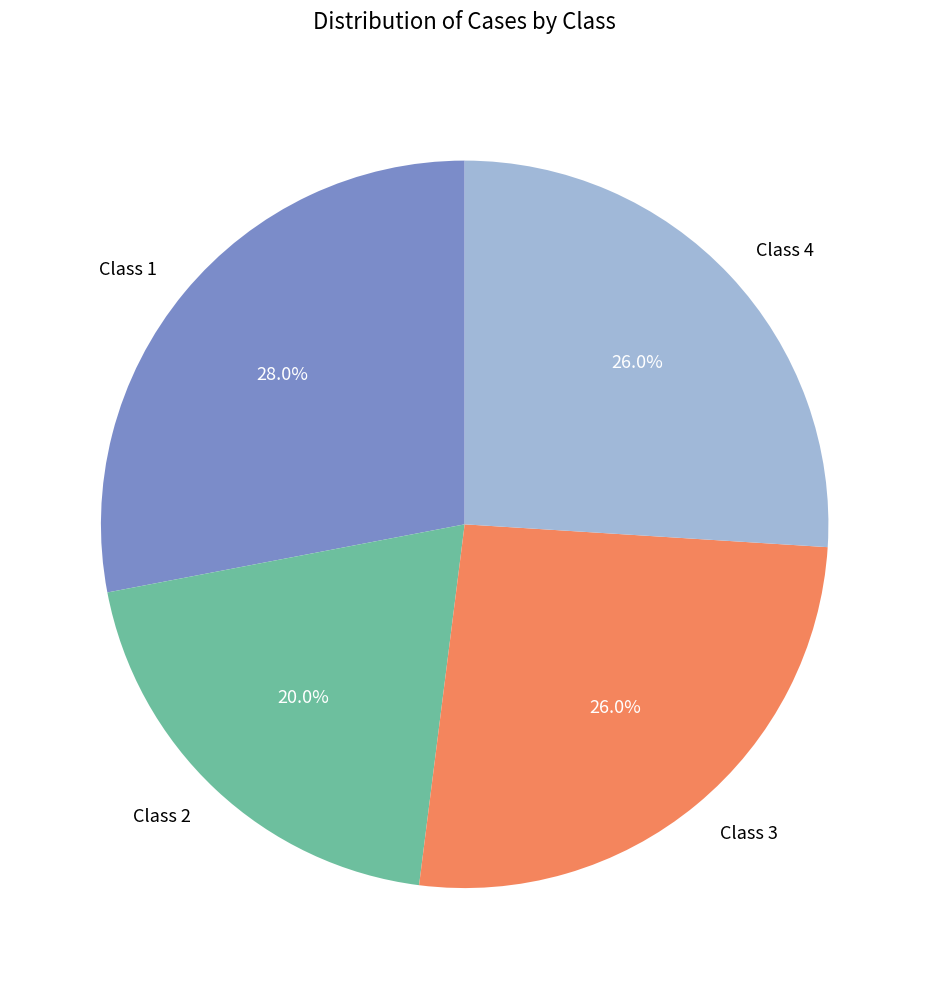

To the nearest percent, what is the difference between the largest and smallest slice percentages?

8%